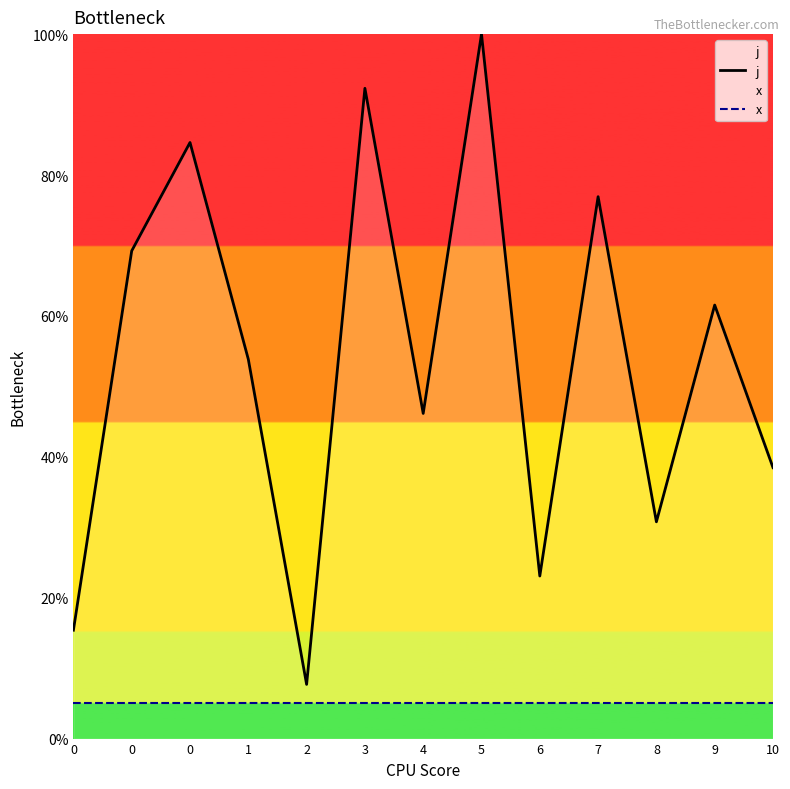

Reading left to right, transcribe all the data shown in this chart.

j: 0=15.4	0=69.2	0=84.6	1=53.8	2=7.7	3=92.3	4=46.2	5=100.0	6=23.1	7=76.9	8=30.8	9=61.5	10=38.5
x: 0=5.0	0=5.0	0=5.0	1=5.0	2=5.0	3=5.0	4=5.0	5=5.0	6=5.0	7=5.0	8=5.0	9=5.0	10=5.0